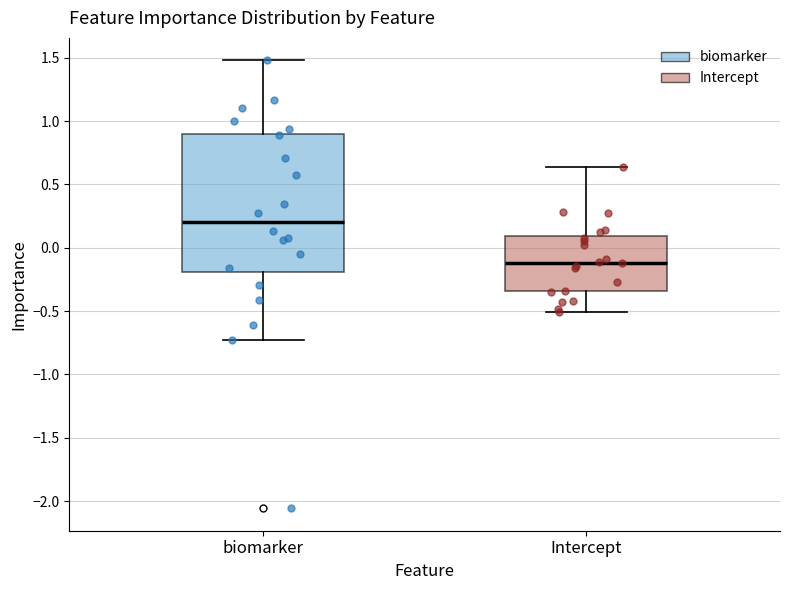

Where is the lower edge of the box for biomarker on the y-axis? The values are not printed on the chart, so give them approximately, as read against the axis.

-0.20